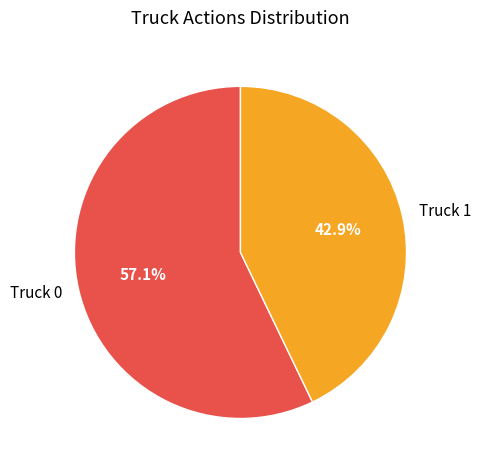

What percentage is the Truck 0 slice, to the nearest percent?

57%